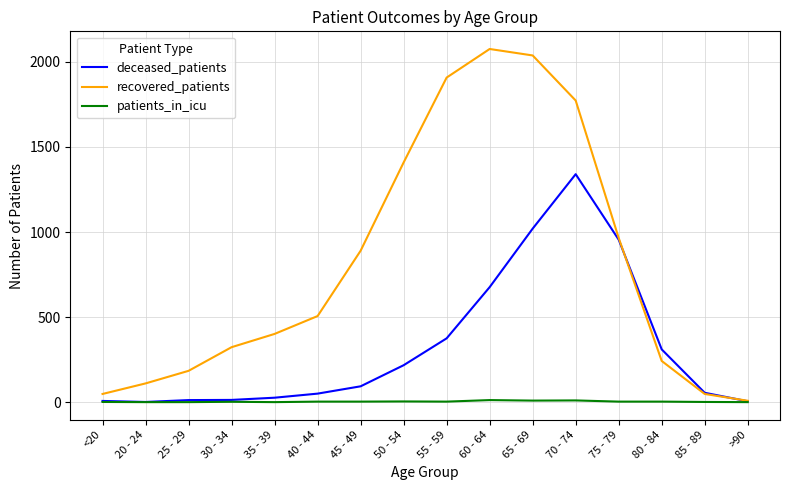

Which series has the largest range (max minus min)?

recovered_patients